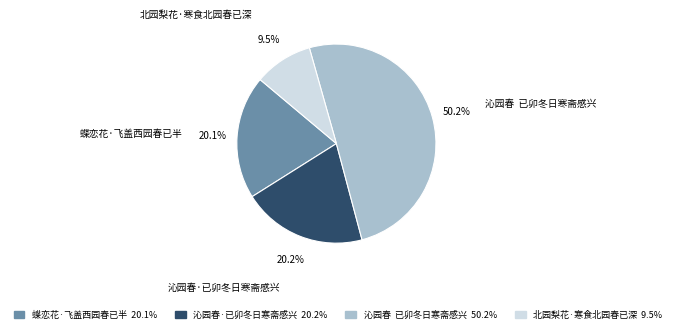

Between 蝶恋花·飞盖西园春已半 and 北园梨花·寒食北园春已深, which is larger?

蝶恋花·飞盖西园春已半